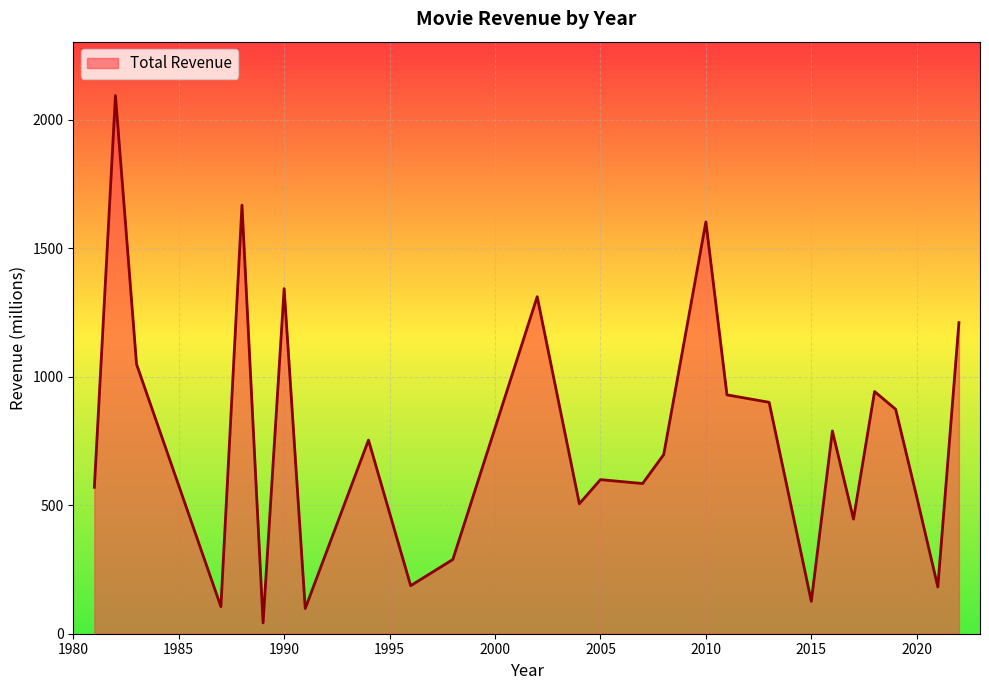

True or false: there are more than 2 points higher than both neighbors.

True